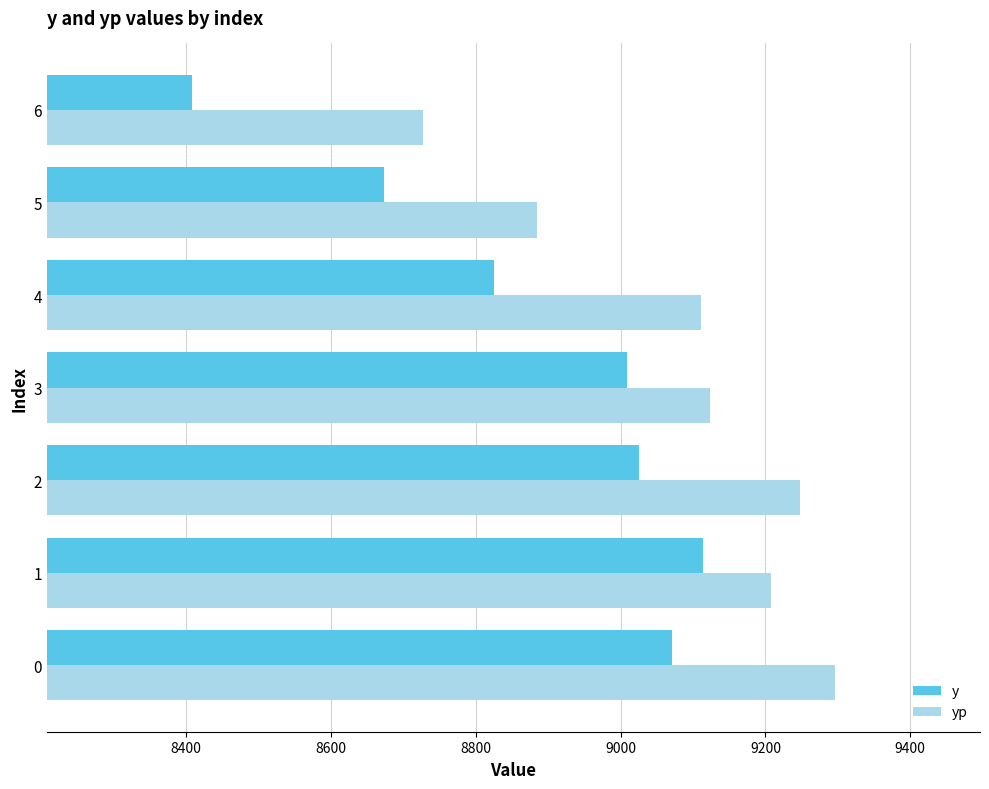

At which label does y reach its minimum?

6